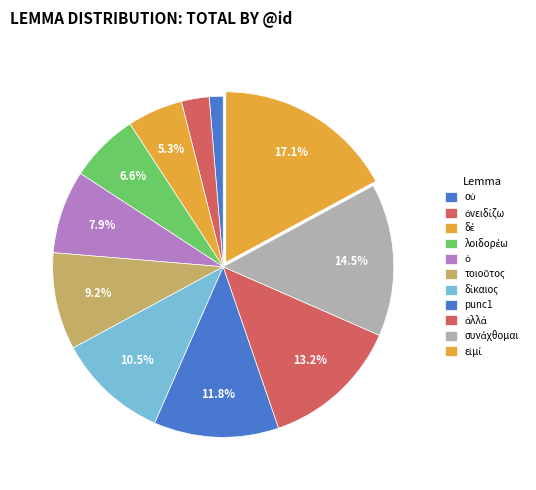

How many segments does this pie chart have?

11